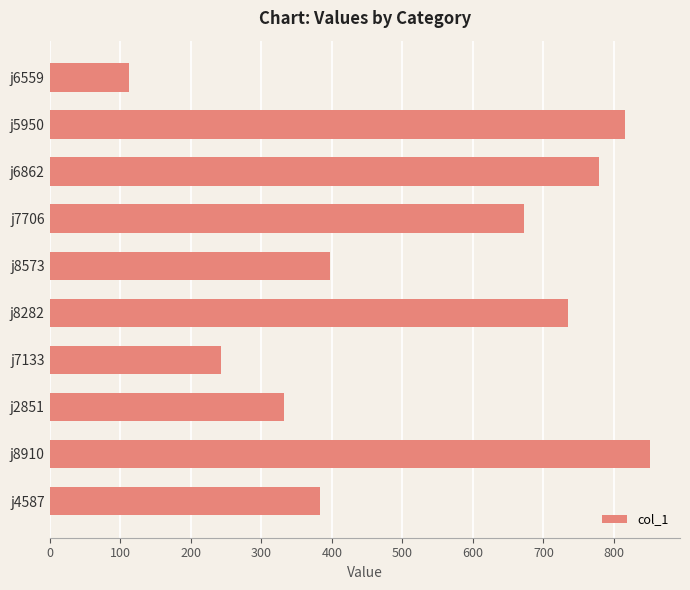

What value does the data have at j6559, to the nearest 50?

100